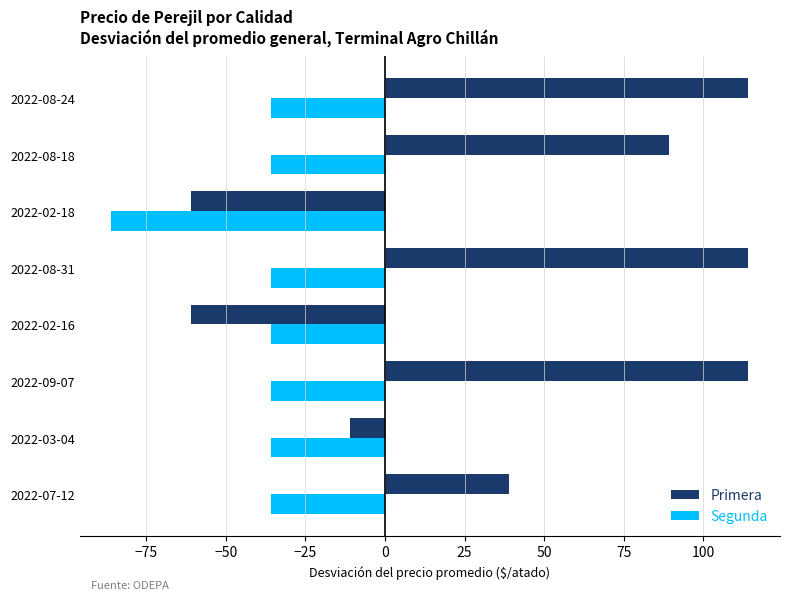

The value of Segunda at 2022-02-18 is -85.9. True or false?

True